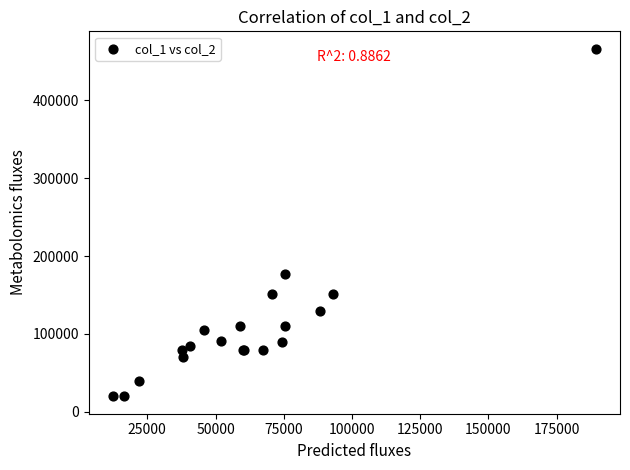

What Y value in the scatter plot is closest to 243000?

177000